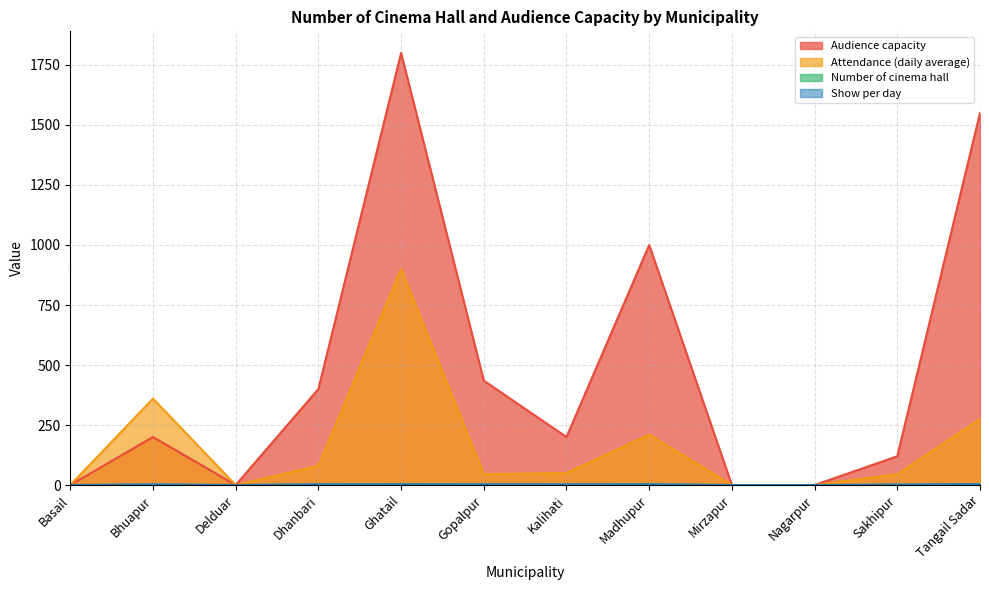

Reading left to right, transcribe all the data shown in this chart.

Audience capacity: Basail=0	Bhuapur=200	Delduar=0	Dhanbari=400	Ghatail=1800	Gopalpur=435	Kalihati=200	Madhupur=1000	Mirzapur=0	Nagarpur=0	Sakhipur=120	Tangail Sadar=1550
Attendance (daily average): Basail=0	Bhuapur=360	Delduar=0	Dhanbari=80	Ghatail=900	Gopalpur=45	Kalihati=50	Madhupur=210	Mirzapur=0	Nagarpur=0	Sakhipur=45	Tangail Sadar=275
Number of cinema hall: Basail=0	Bhuapur=1	Delduar=0	Dhanbari=2	Ghatail=3	Gopalpur=2	Kalihati=1	Madhupur=3	Mirzapur=0	Nagarpur=0	Sakhipur=1	Tangail Sadar=2
Show per day: Basail=0	Bhuapur=3	Delduar=0	Dhanbari=3	Ghatail=3	Gopalpur=3	Kalihati=3	Madhupur=3	Mirzapur=0	Nagarpur=0	Sakhipur=2	Tangail Sadar=4